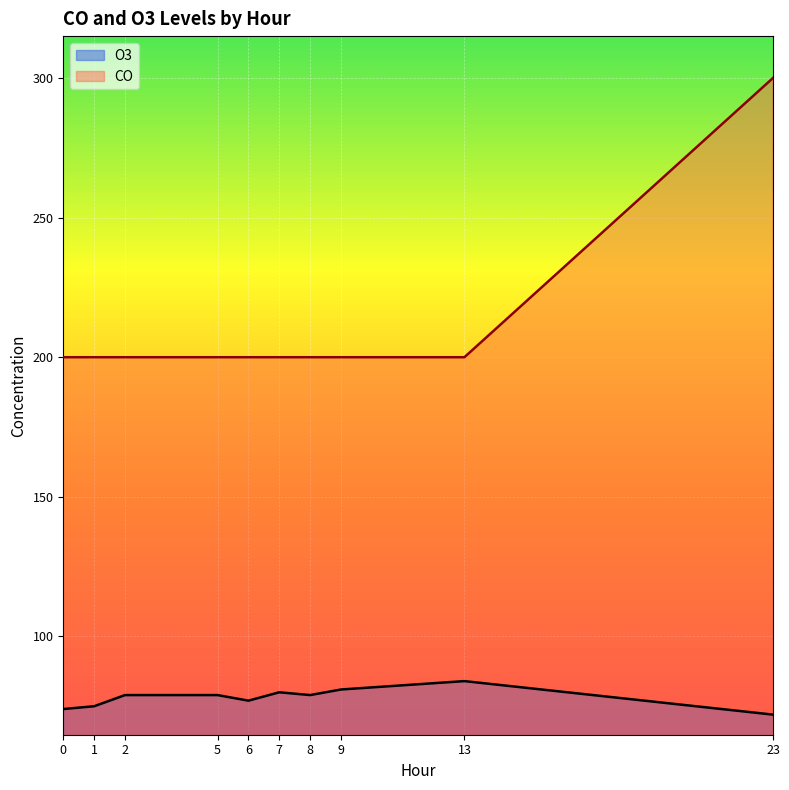

Reading right to left, list all the values displayed in this chart.

O3: 23=72	13=84	9=81	8=79	7=80	6=77	5=79	2=79	1=75	0=74
CO: 23=300	13=200	9=200	8=200	7=200	6=200	5=200	2=200	1=200	0=200